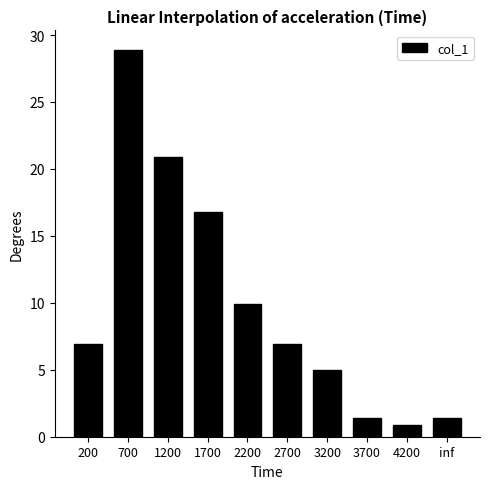

Approximately how many times larger is the value at 1200 compared to 3200?

4.2